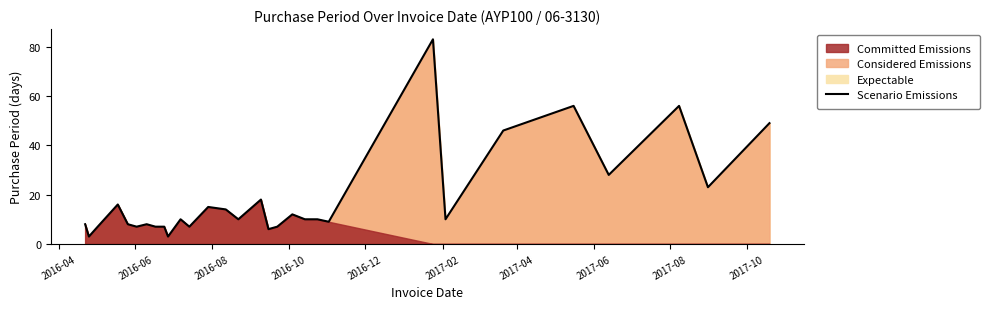

What is the difference between the maximum and minimum values?

80